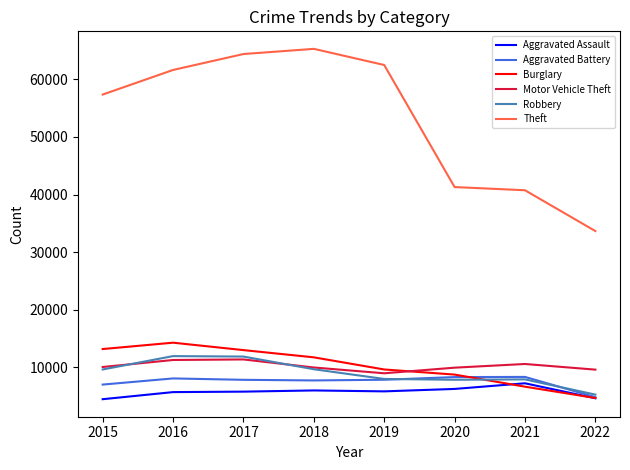

At which label is Theft closest to 49469?

2015